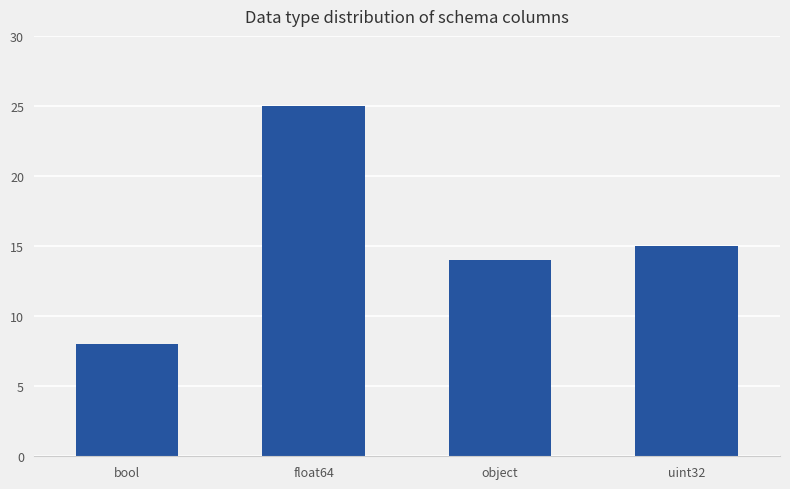

What is the sum of all values?

62